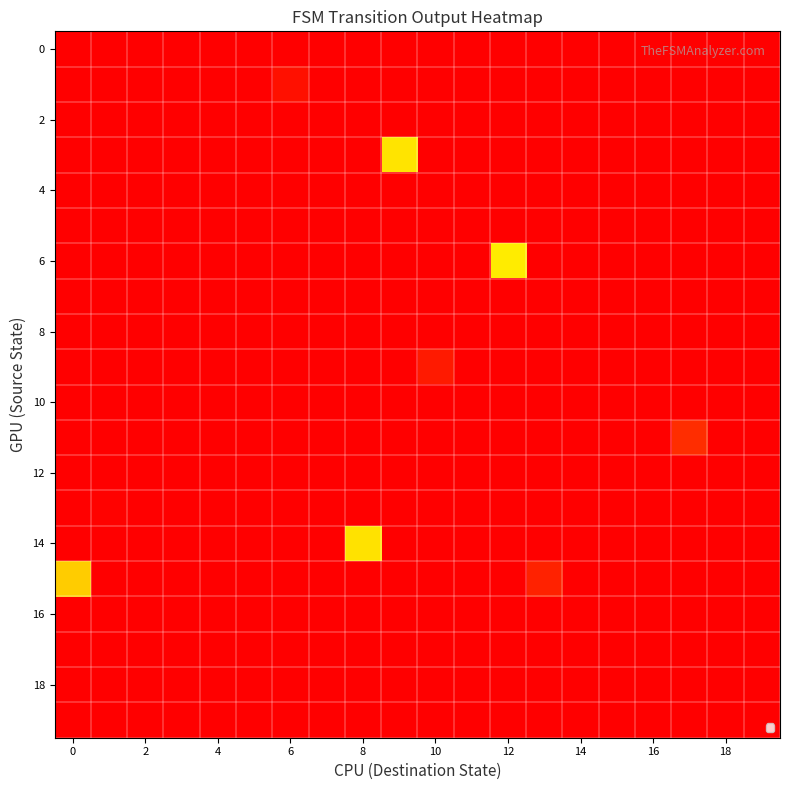

Which series has the widest spread of values?

6